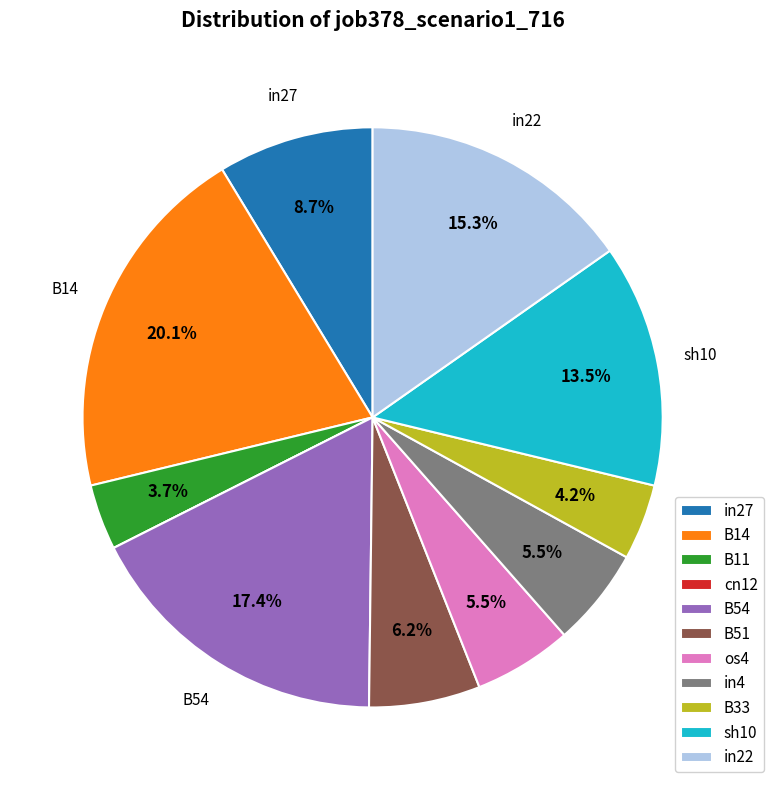

Combined, do in22 and in4 account for over 50%?

No